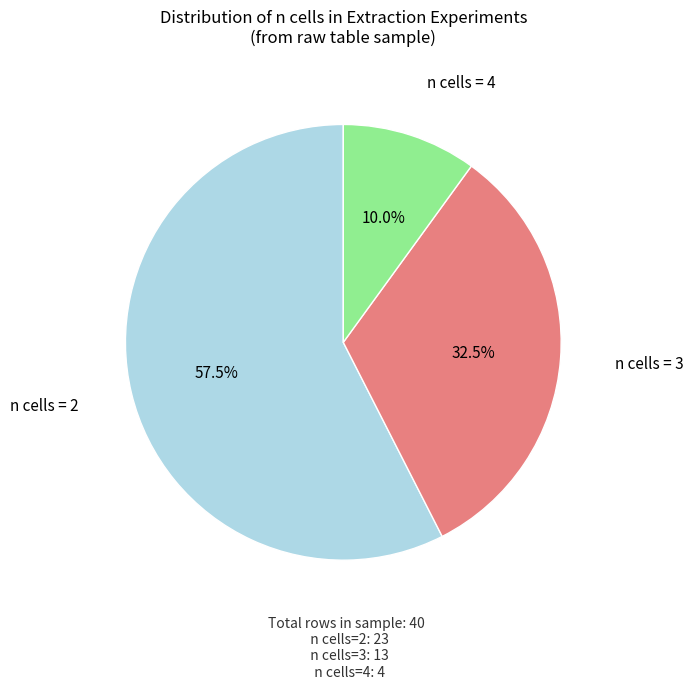

Is there a majority slice in this chart?

Yes